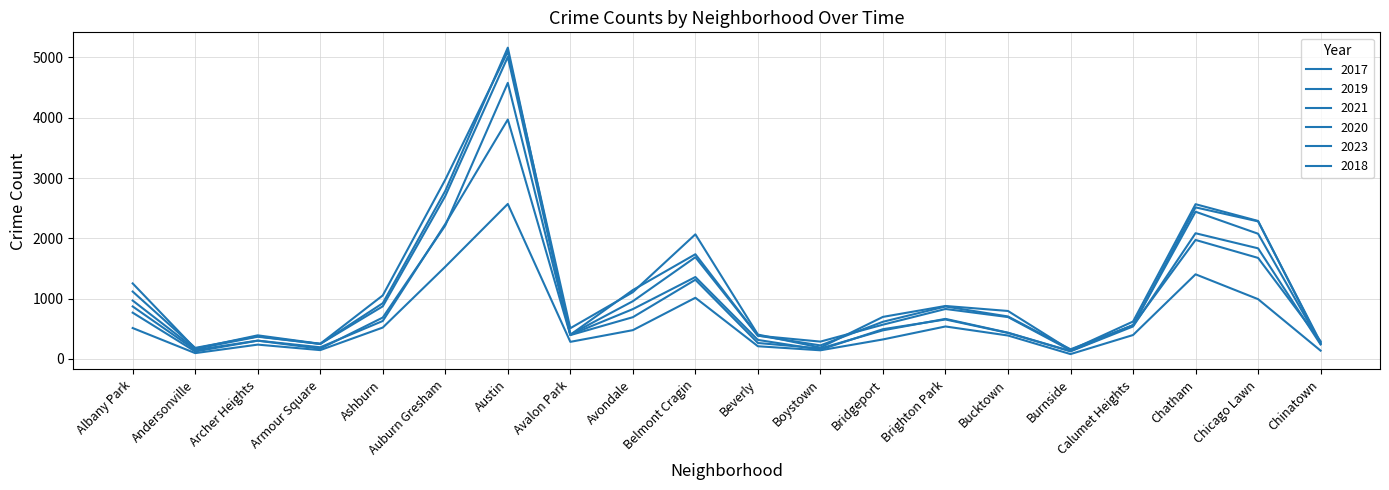

What is the label of the 20th point from the left?

Chinatown